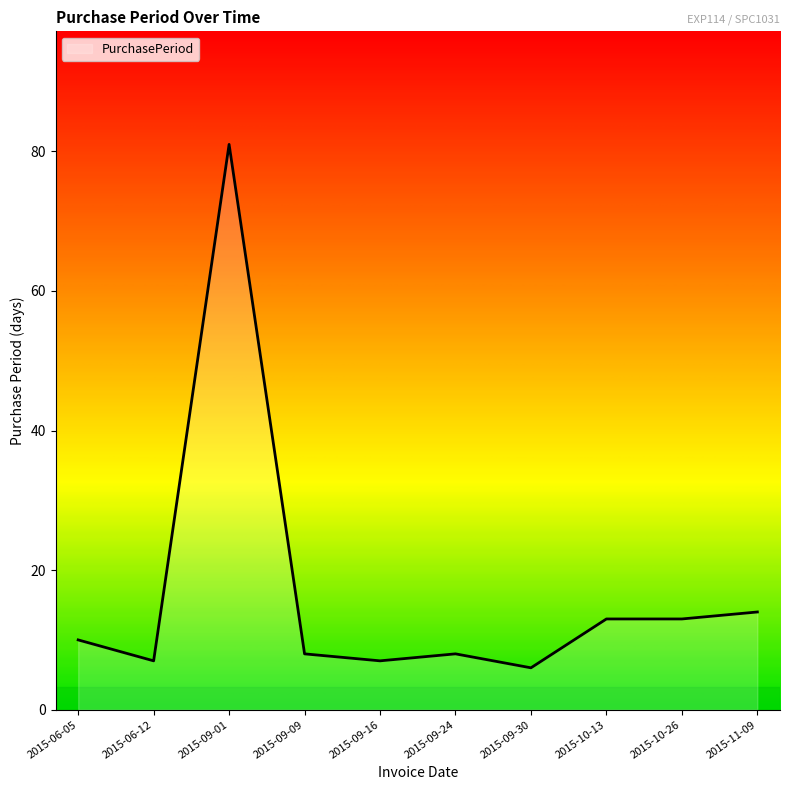

What position from the left is 2015-09-09?

4